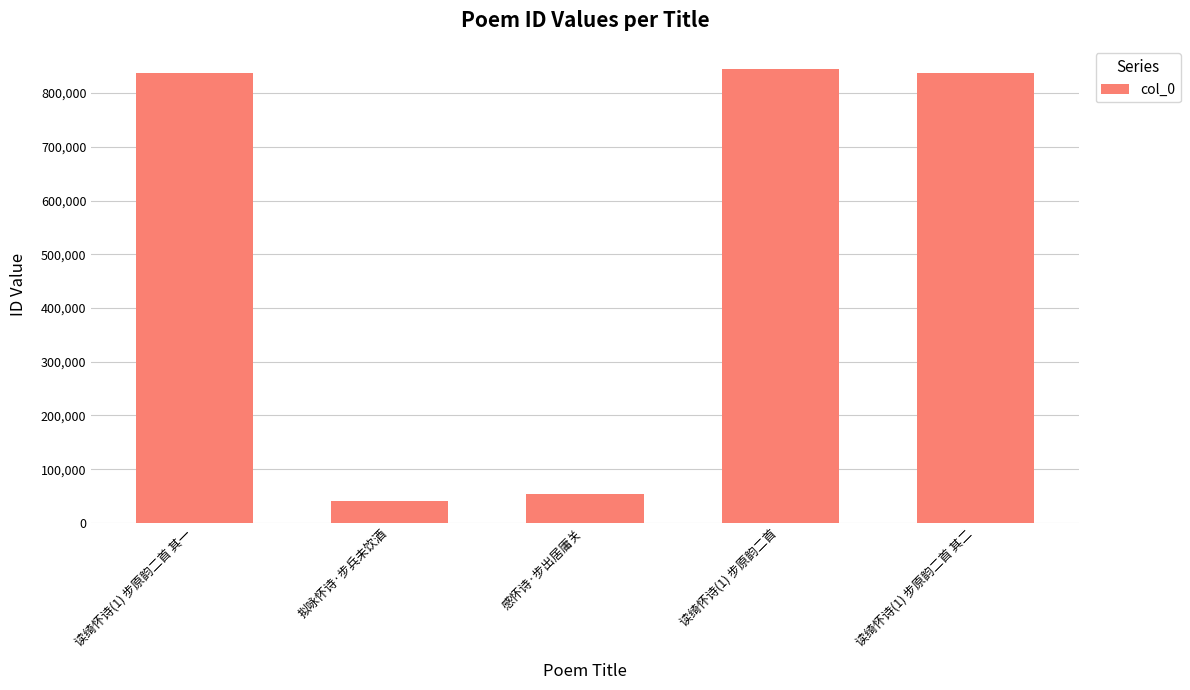

What is the difference between the maximum and second lowest values?

790665